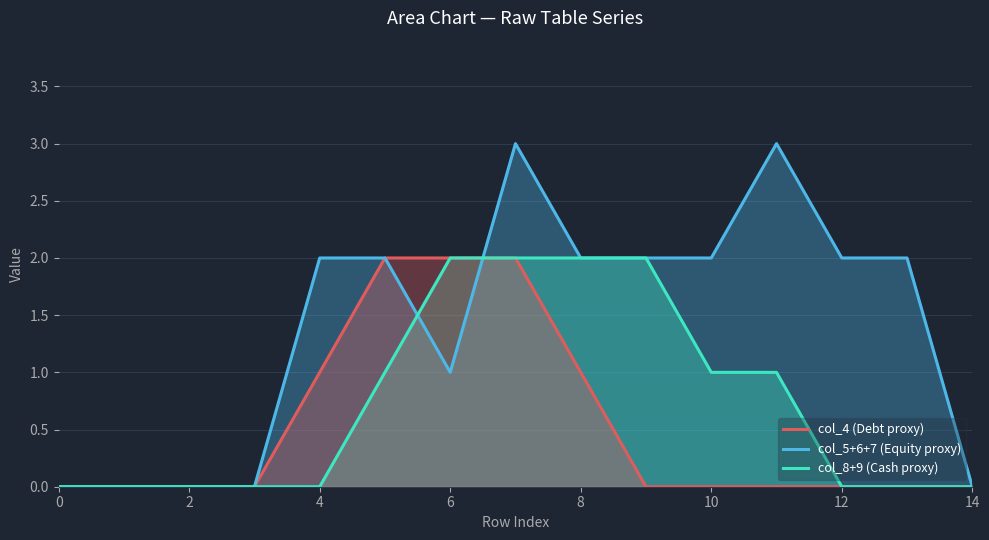

What is the difference between the maximum and minimum values in the col_5+6+7 (Equity proxy) series?

3